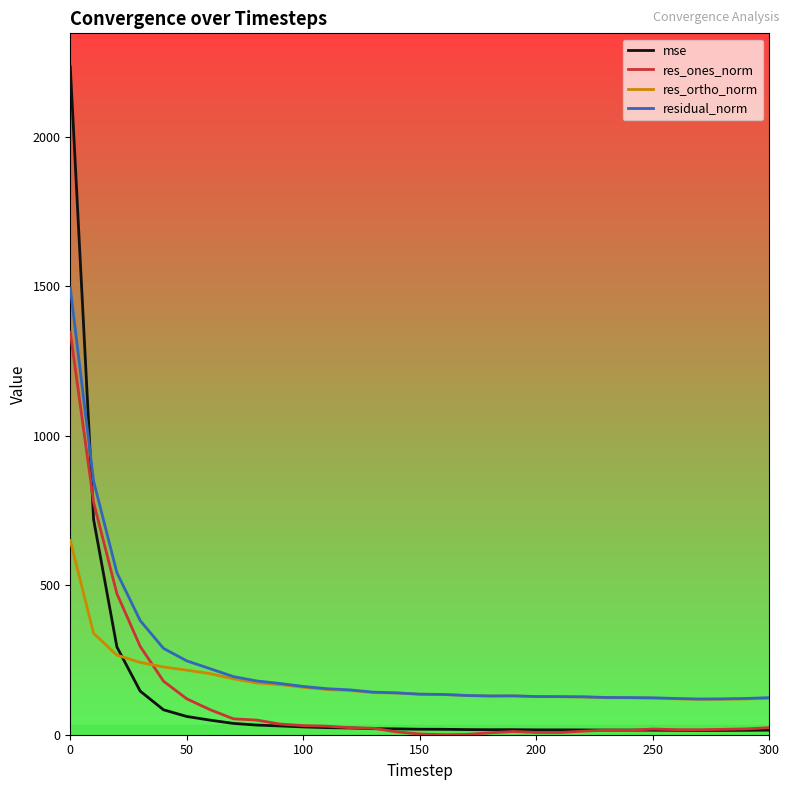

How many lines are shown in the chart?

4